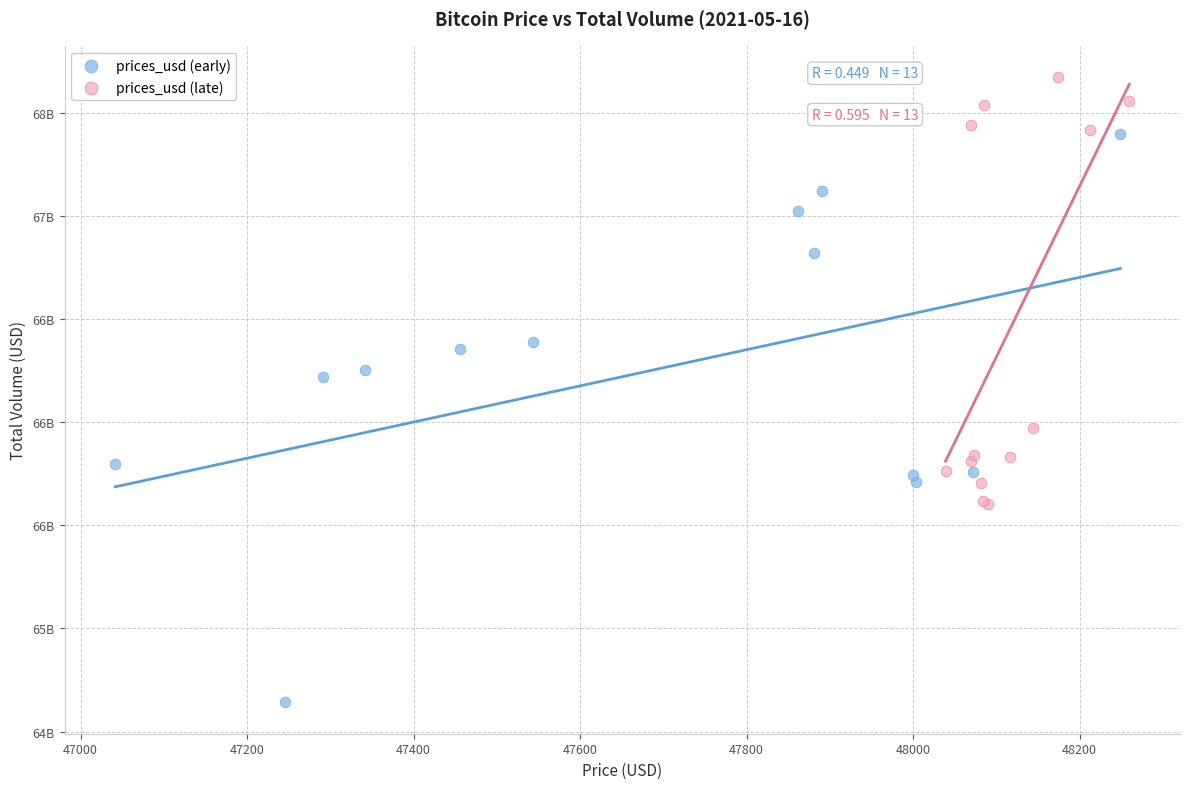

Which series contains the lowest Y value?

prices_usd (early)